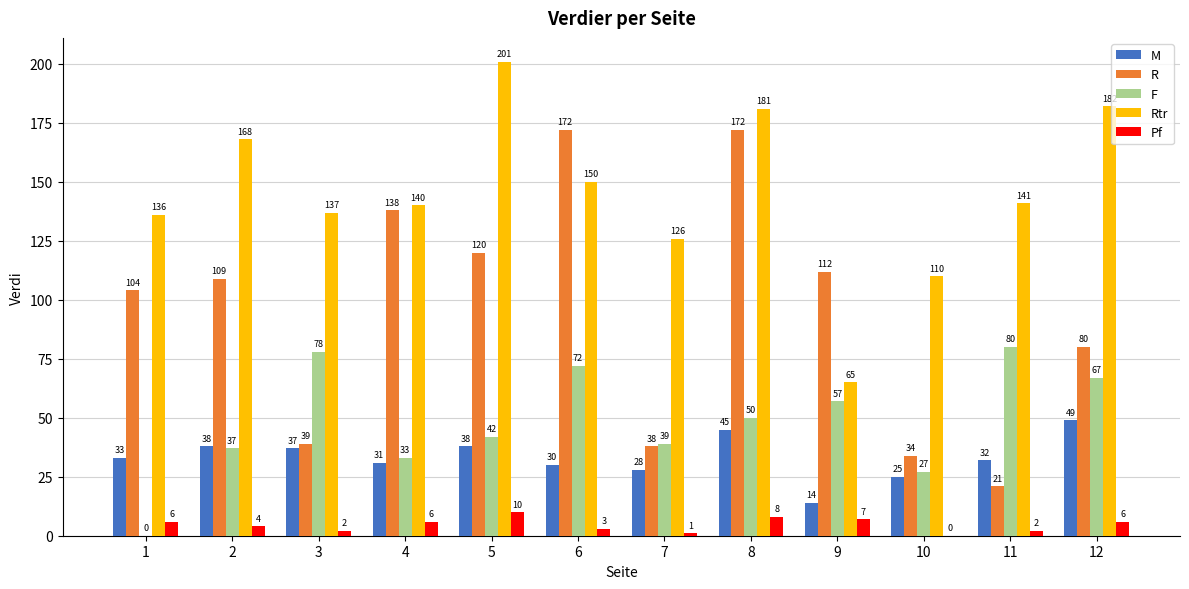

Which series has the widest spread of values?

R